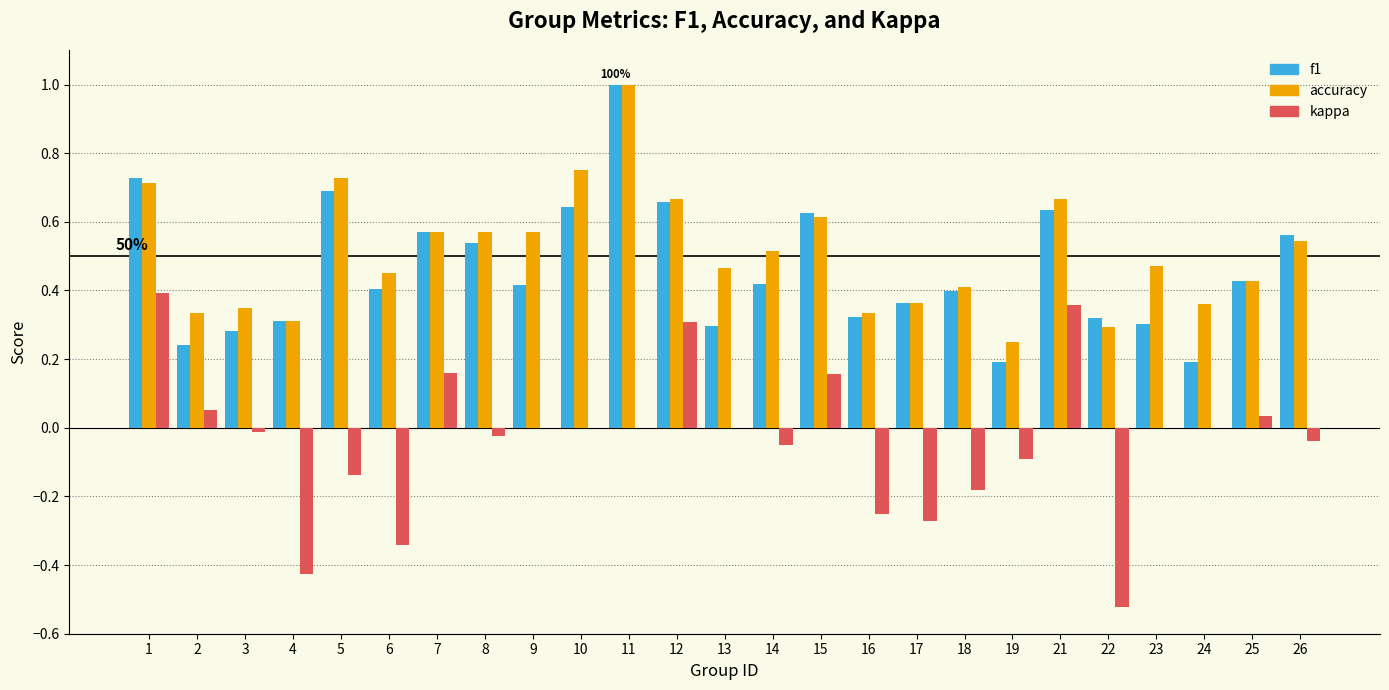

What is the total value across all series at 11?

2.0